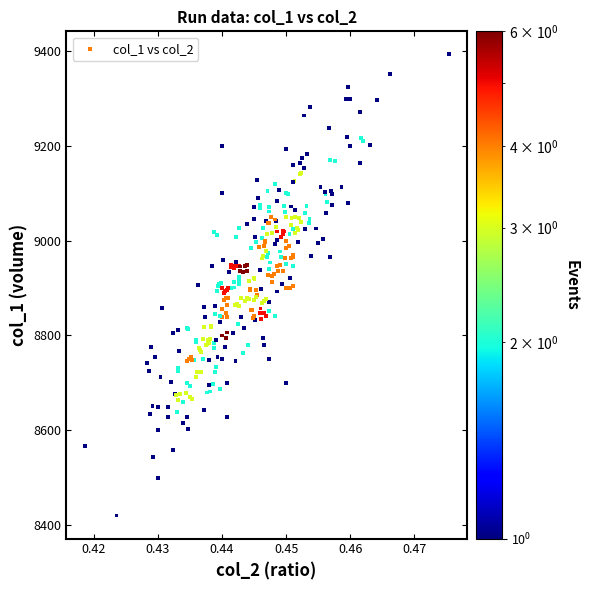

How many data points are displayed?

320